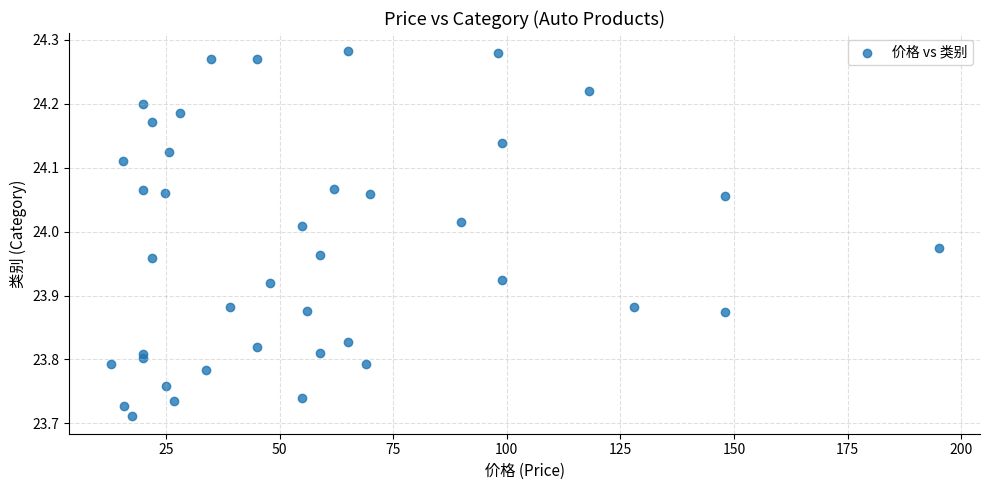

What is the range of X values (max minus min)?

182.1